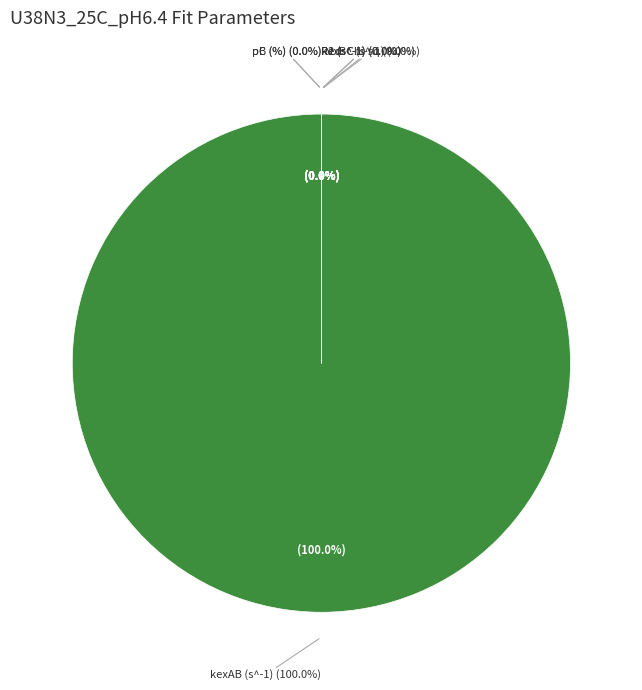

Which slice is the smallest?

pC (%)